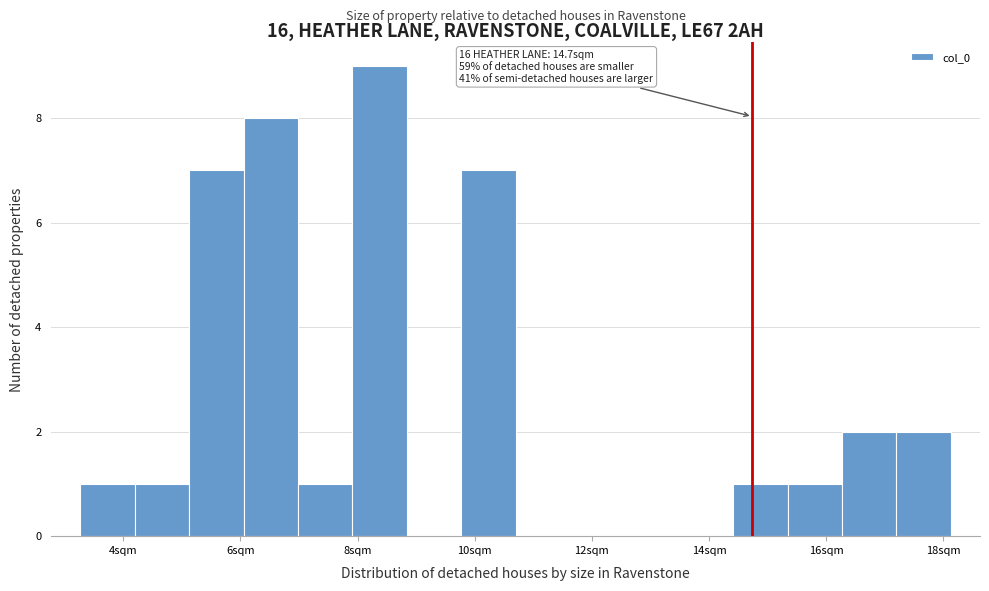

Which range on the x-axis has the tallest bar?

8.0 to 8.8